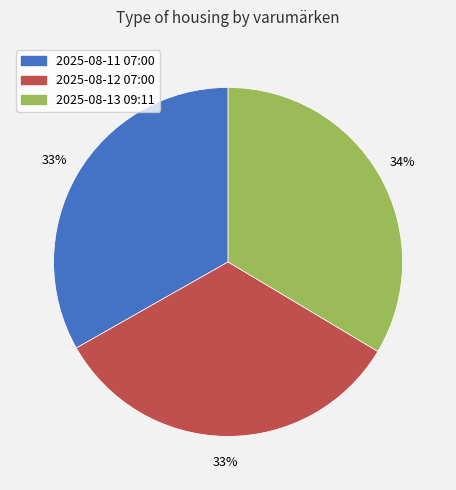

Is it true that 2025-08-12 07:00 is 33% of the pie?

True